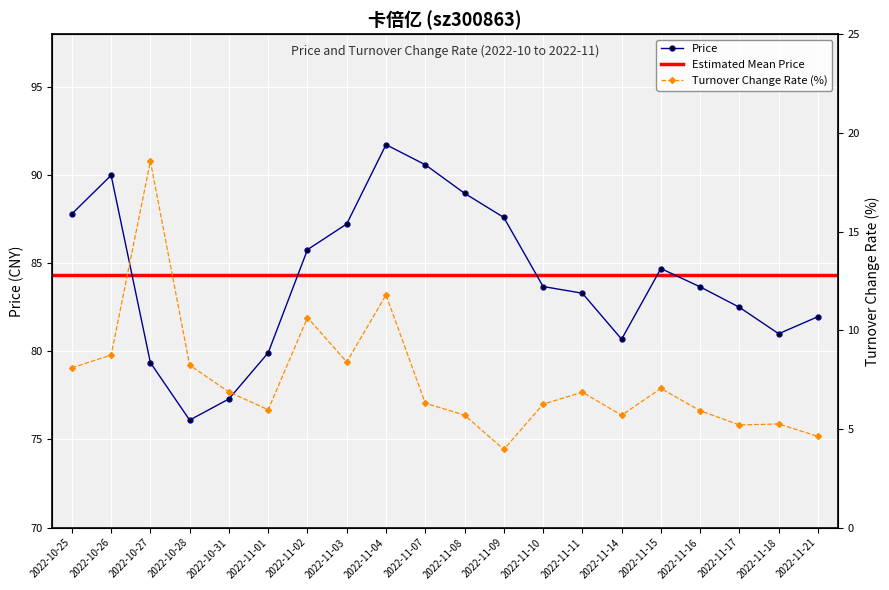

Reading right to left, extract all data points from this chart.

price: 2022-11-21=82.0	2022-11-18=81.0	2022-11-17=82.5	2022-11-16=83.7	2022-11-15=84.7	2022-11-14=80.7	2022-11-11=83.3	2022-11-10=83.7	2022-11-09=87.6	2022-11-08=89.0	2022-11-07=90.6	2022-11-04=91.7	2022-11-03=87.2	2022-11-02=85.8	2022-11-01=79.9	2022-10-31=77.3	2022-10-28=76.1	2022-10-27=79.4	2022-10-26=90.0	2022-10-25=87.8
t_change: 2022-11-21=4.6	2022-11-18=5.2	2022-11-17=5.2	2022-11-16=5.9	2022-11-15=7.0	2022-11-14=5.7	2022-11-11=6.9	2022-11-10=6.2	2022-11-09=4.0	2022-11-08=5.7	2022-11-07=6.3	2022-11-04=11.8	2022-11-03=8.4	2022-11-02=10.6	2022-11-01=6.0	2022-10-31=6.9	2022-10-28=8.2	2022-10-27=18.6	2022-10-26=8.7	2022-10-25=8.1